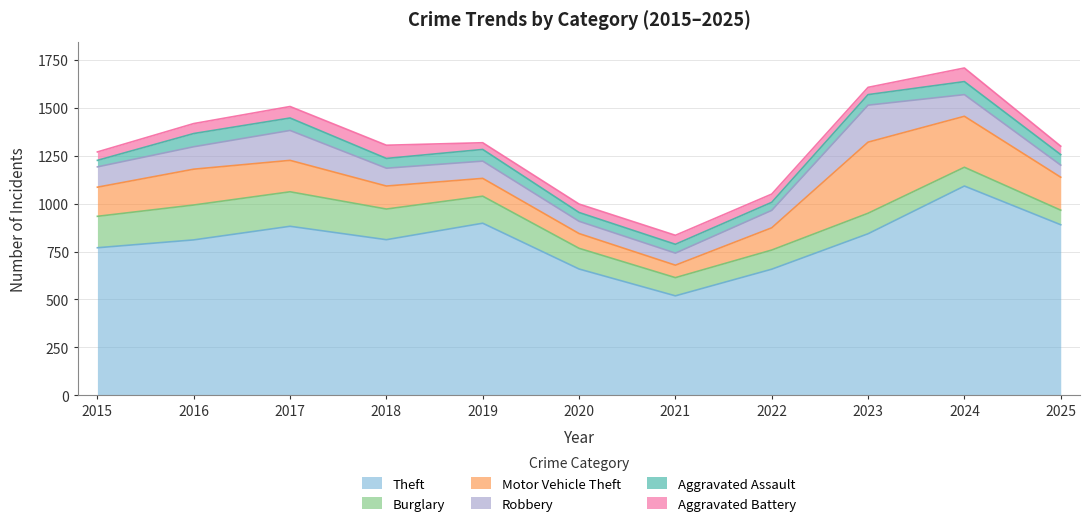

What are all the series names shown in the legend?

Theft, Burglary, Motor Vehicle Theft, Robbery, Aggravated Assault, Aggravated Battery